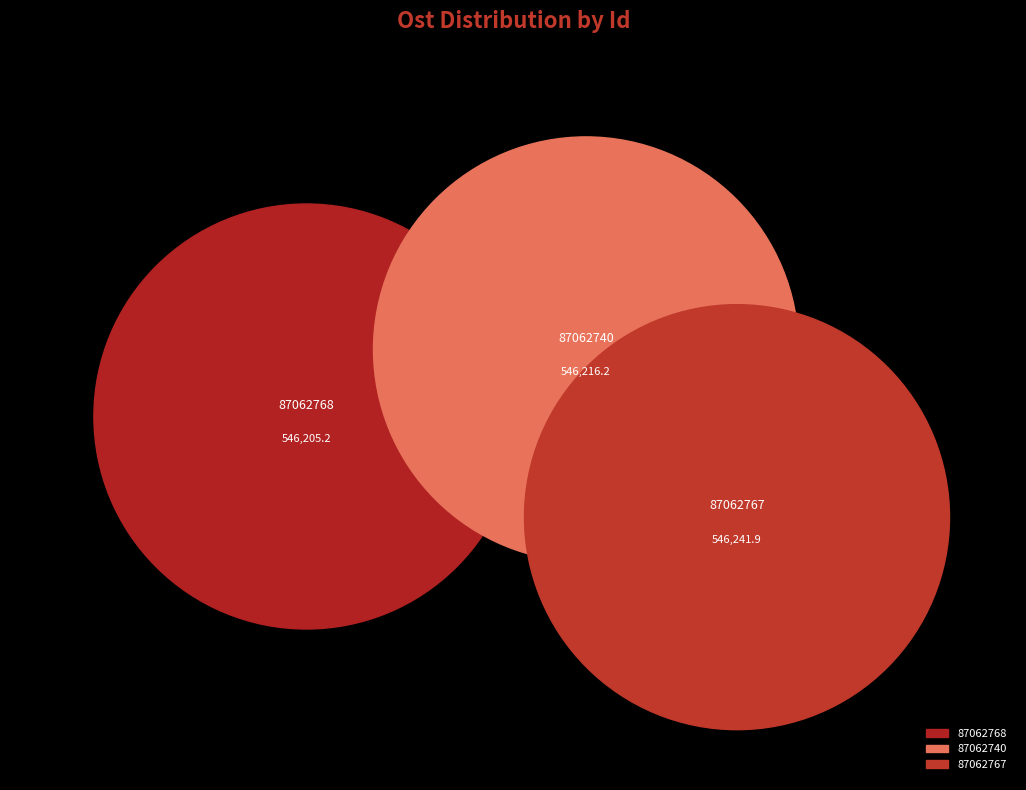

How many slices are in this pie chart?

3